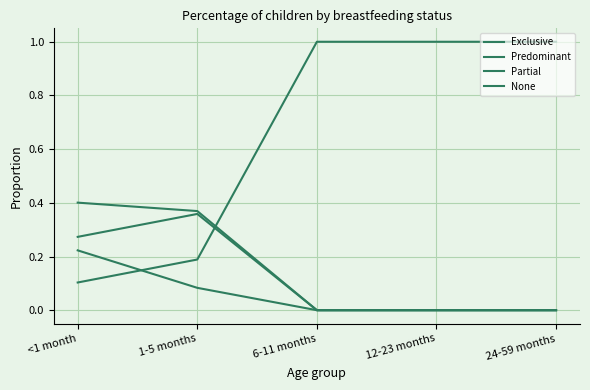

Reading left to right, extract all data points from this chart.

Exclusive: <1 month=0.2	1-5 months=0.1	6-11 months=0.0	12-23 months=0.0	24-59 months=0.0
Predominant: <1 month=0.4	1-5 months=0.4	6-11 months=0.0	12-23 months=0.0	24-59 months=0.0
Partial: <1 month=0.3	1-5 months=0.4	6-11 months=0.0	12-23 months=0.0	24-59 months=0.0
None: <1 month=0.1	1-5 months=0.2	6-11 months=1.0	12-23 months=1.0	24-59 months=1.0